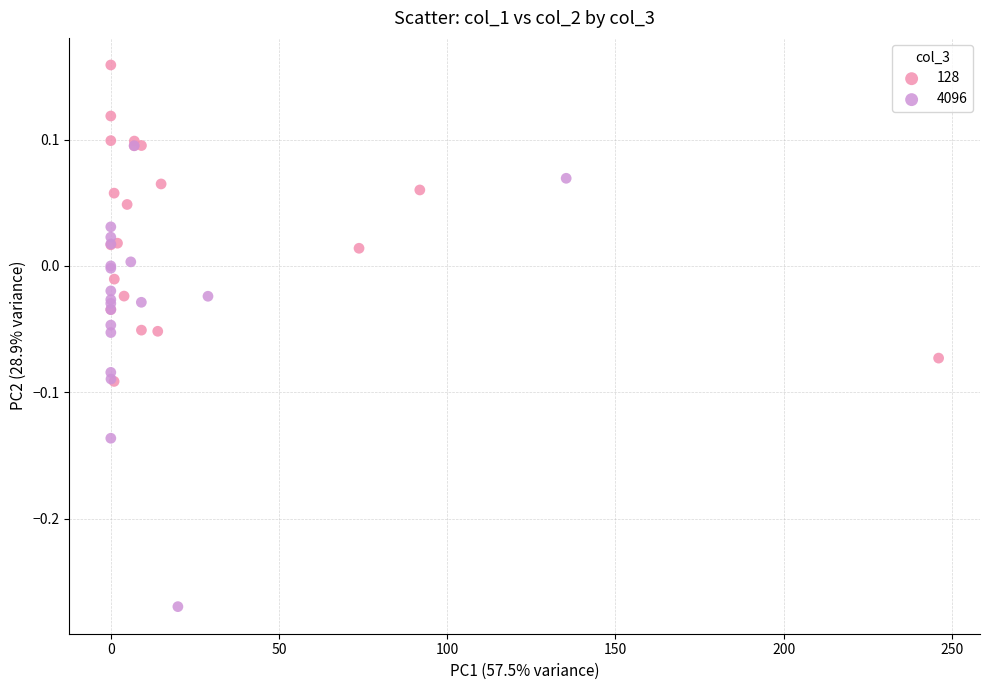

Which series contains the highest Y value?

128